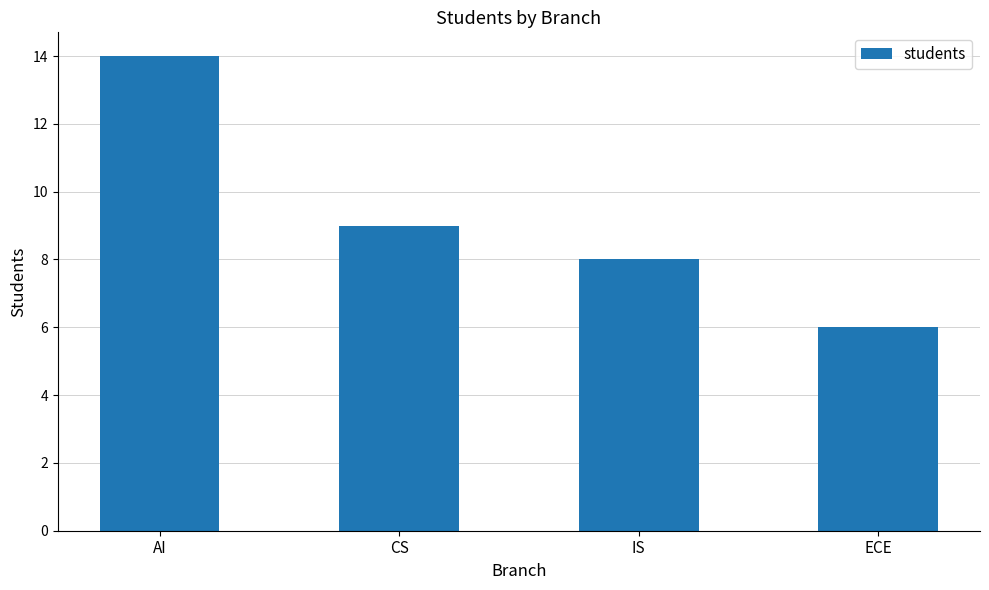

What is the label of the 1st bar from the right?

ECE